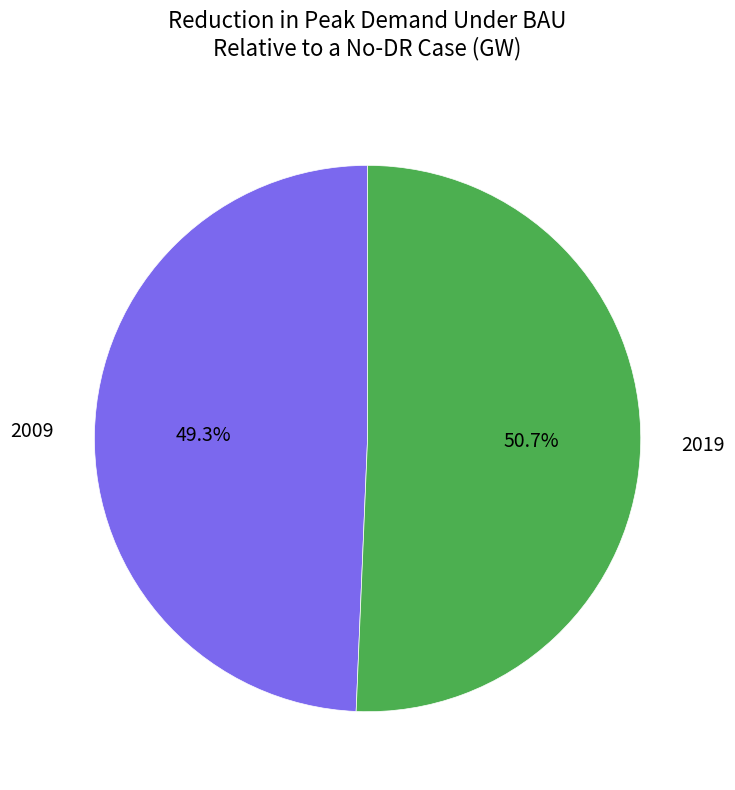

To the nearest percent, what is the difference between the 2009 and 2019 slice percentages?

1%